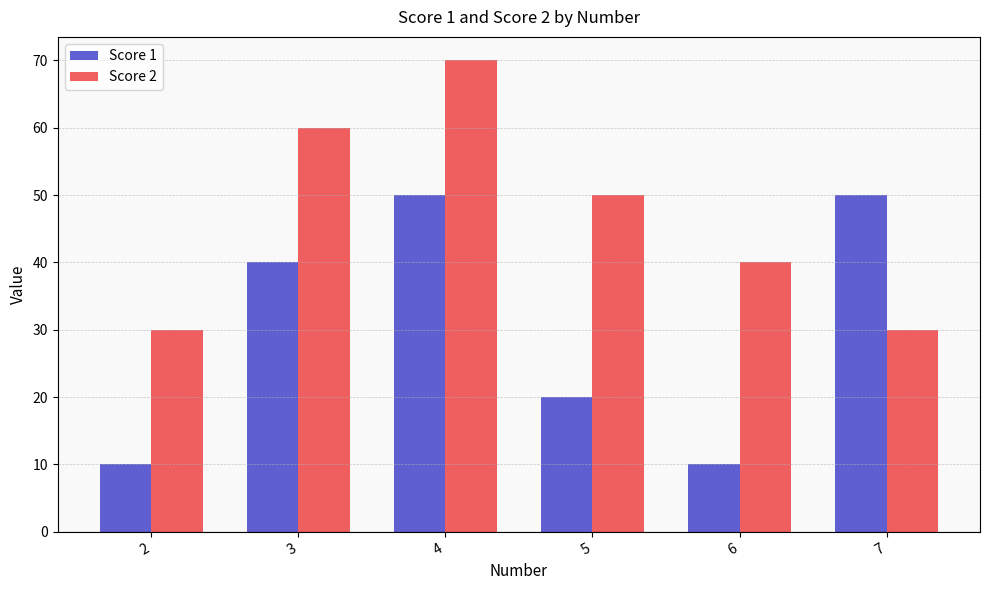

What is the value of the Score 2 bar at the 3rd from the left?

70